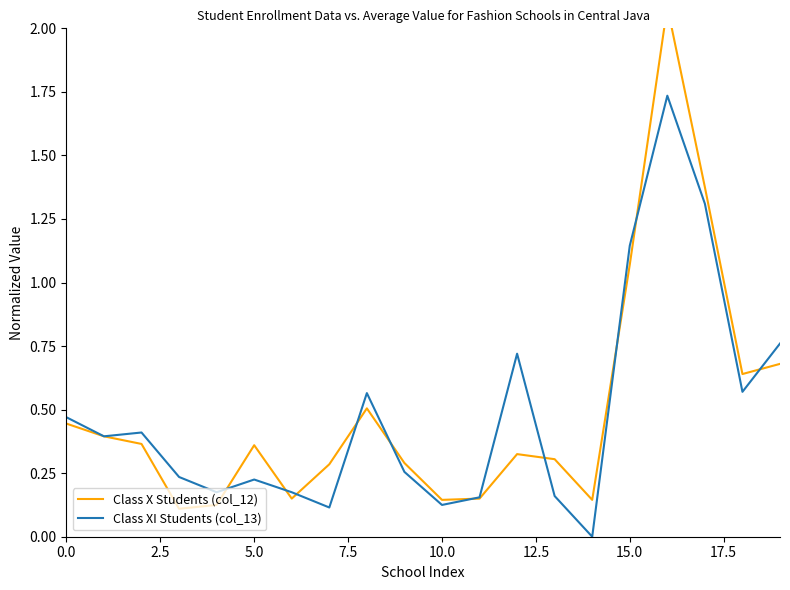

What is the difference between the maximum and second lowest values in the Class X Students (col_12) series?

2.0